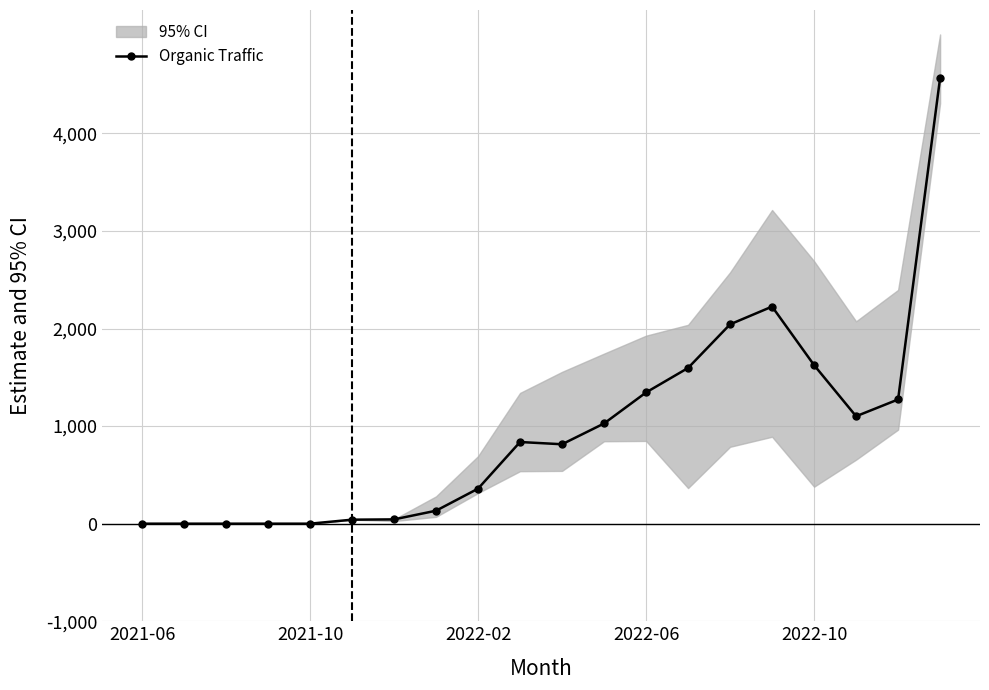

What is the difference between the second highest and minimum values?

2225